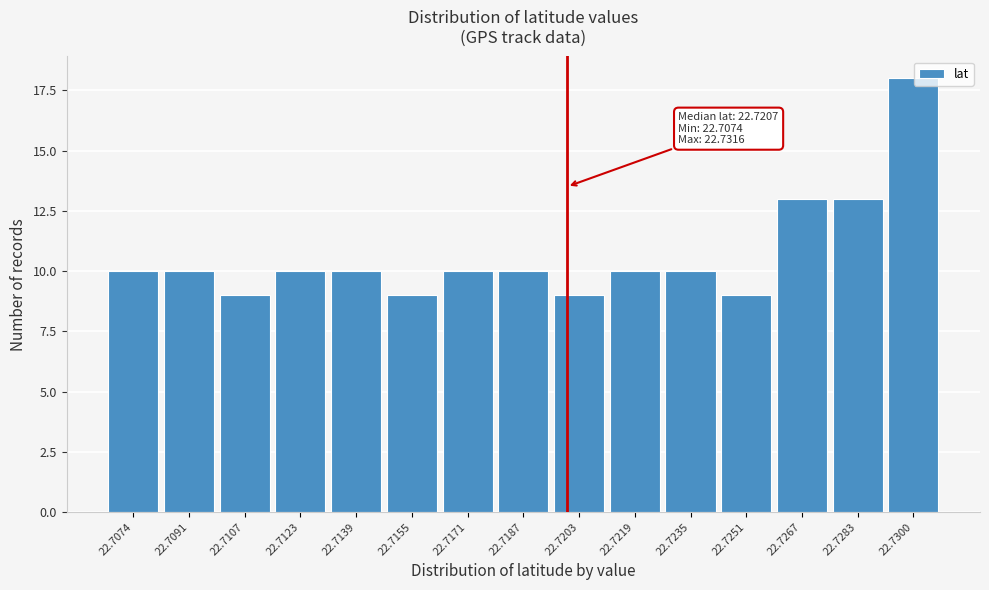

Reading left to right, what are all the values shown in this chart?

10	10	9	10	10	9	10	10	9	10	10	9	13	13	18